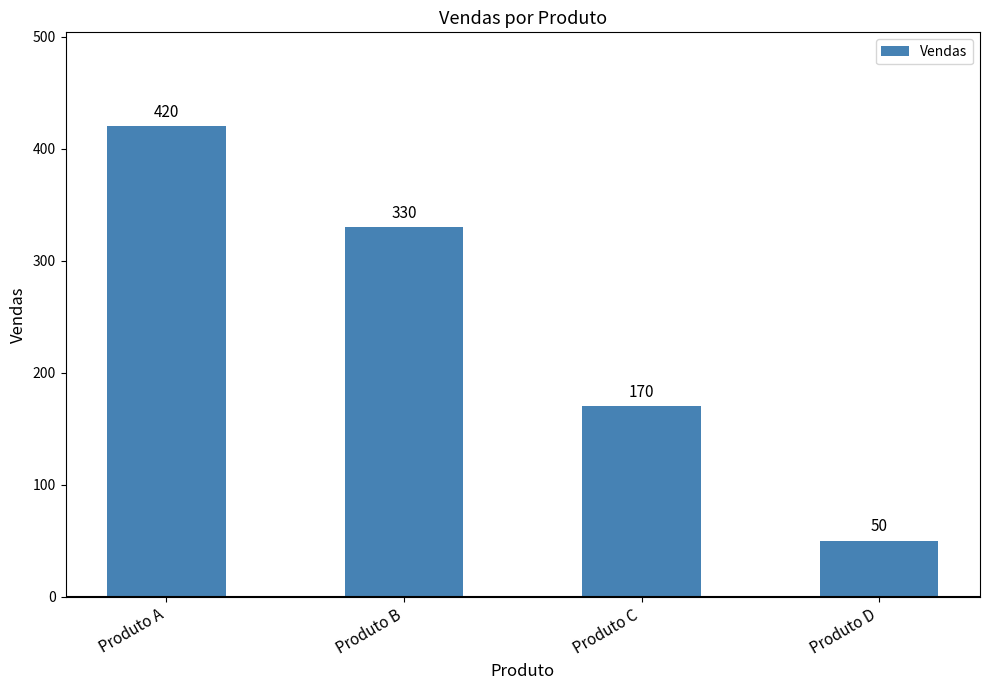

How many bars are there in total?

4